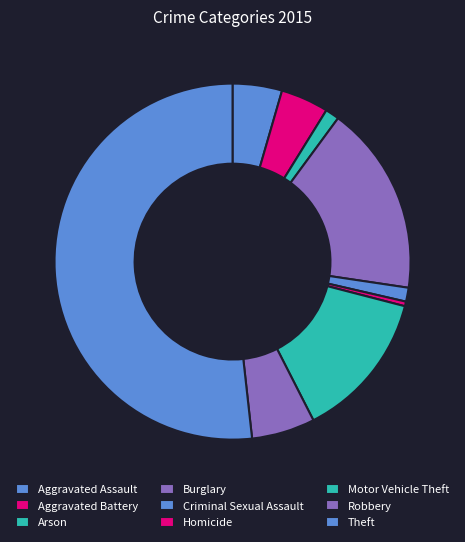

To the nearest percent, what is the difference between the Homicide and Motor Vehicle Theft slice percentages?

13%